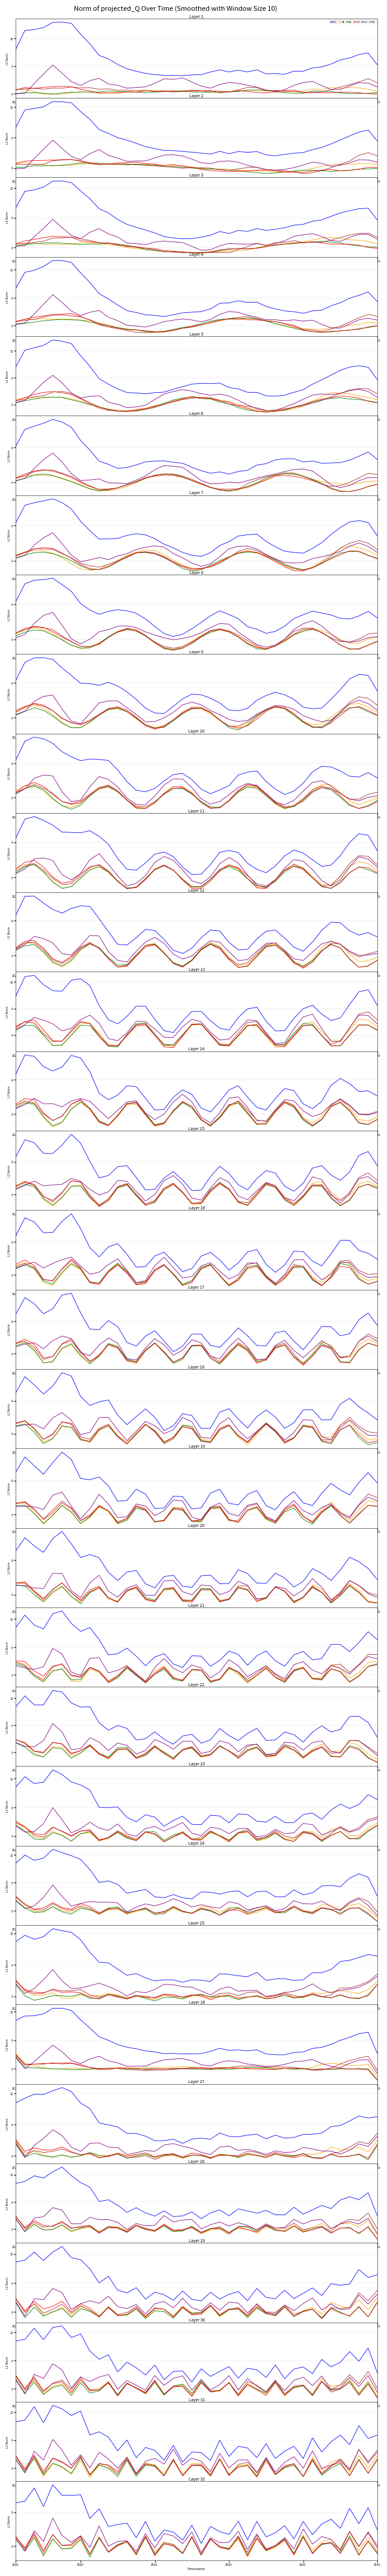

How many lines are shown in the chart?

6